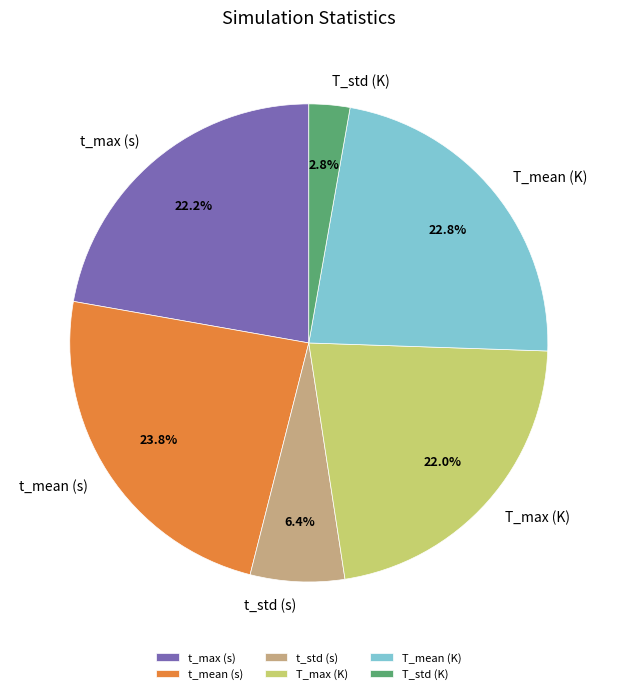

To the nearest percent, what is the combined percentage of t_max (s) and T_std (K)?

25%